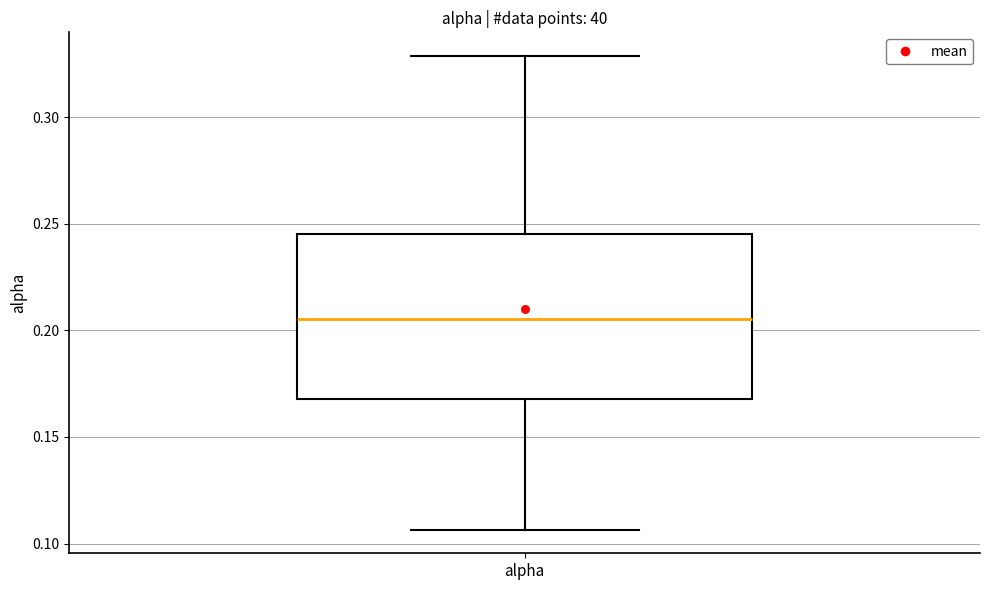

Where is the upper edge of the box for alpha on the y-axis? The values are not printed on the chart, so give them approximately, as read against the axis.

0.245